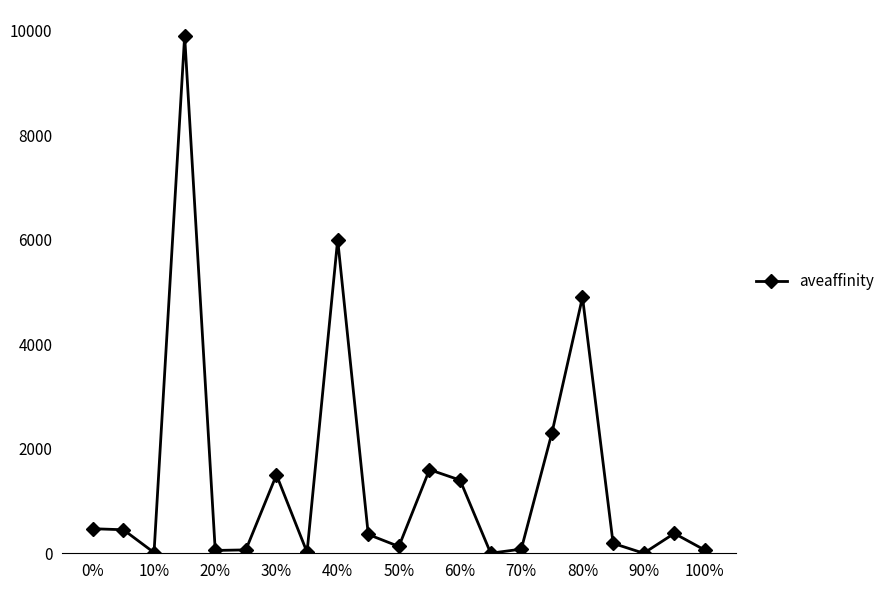

How many interior local valleys (lower than both neighbors) does the data have?

6